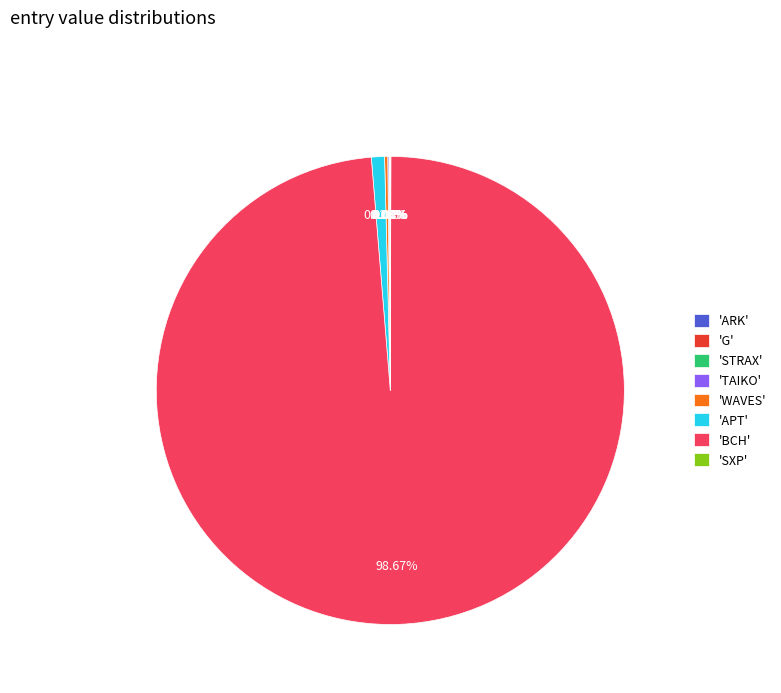

Does any single category account for the majority?

Yes